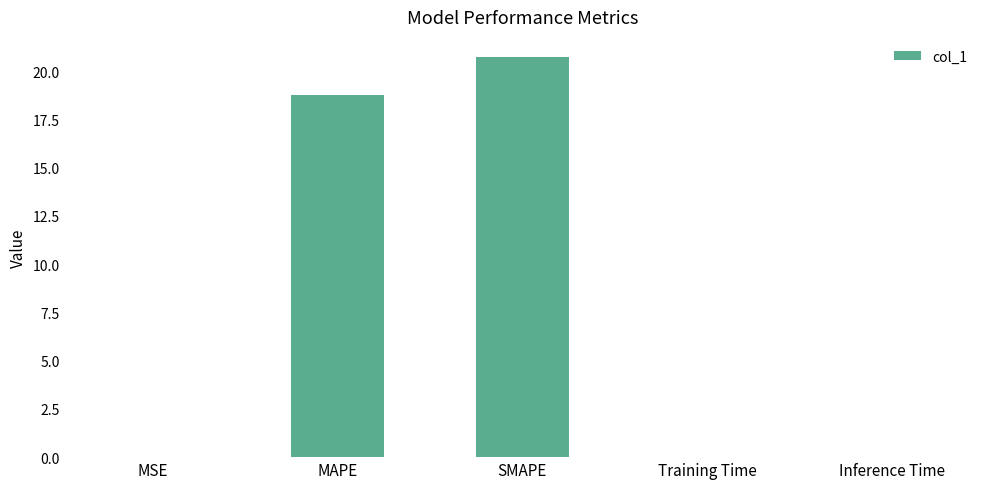

The value at SMAPE is 28.8. True or false?

False